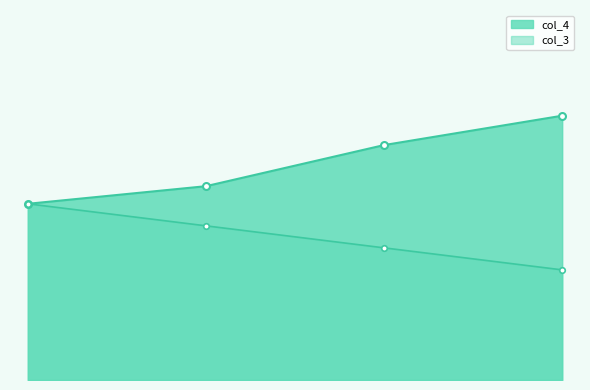

True or false: col_2 has more than 1 interior local peaks.

False